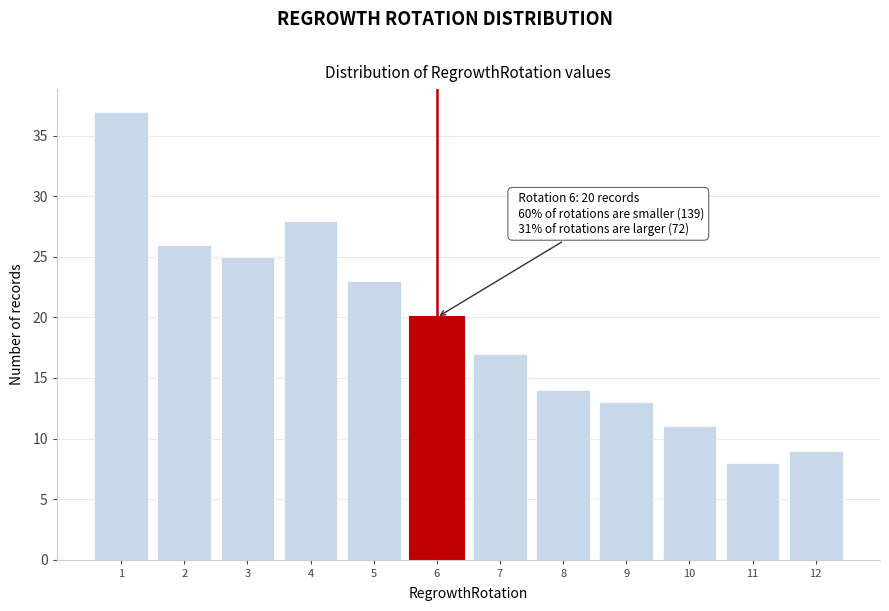

Reading left to right, list all the values displayed in this chart.

37	26	25	28	23	20	17	14	13	11	8	9